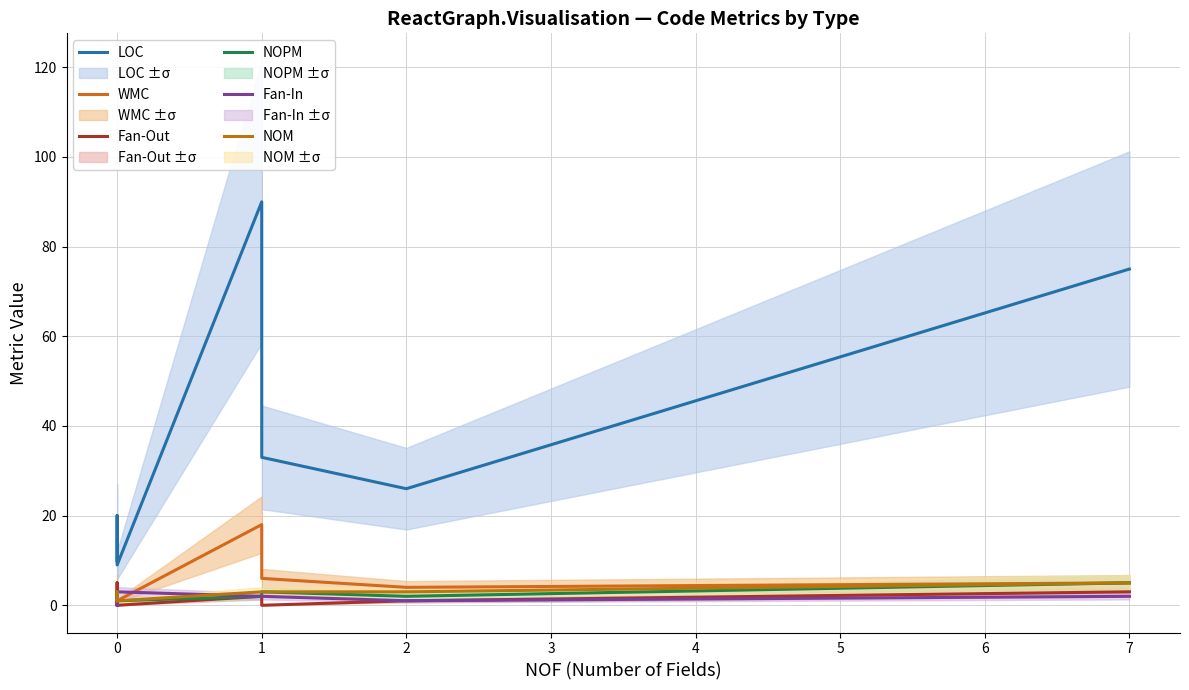

How many lines are shown in the chart?

6